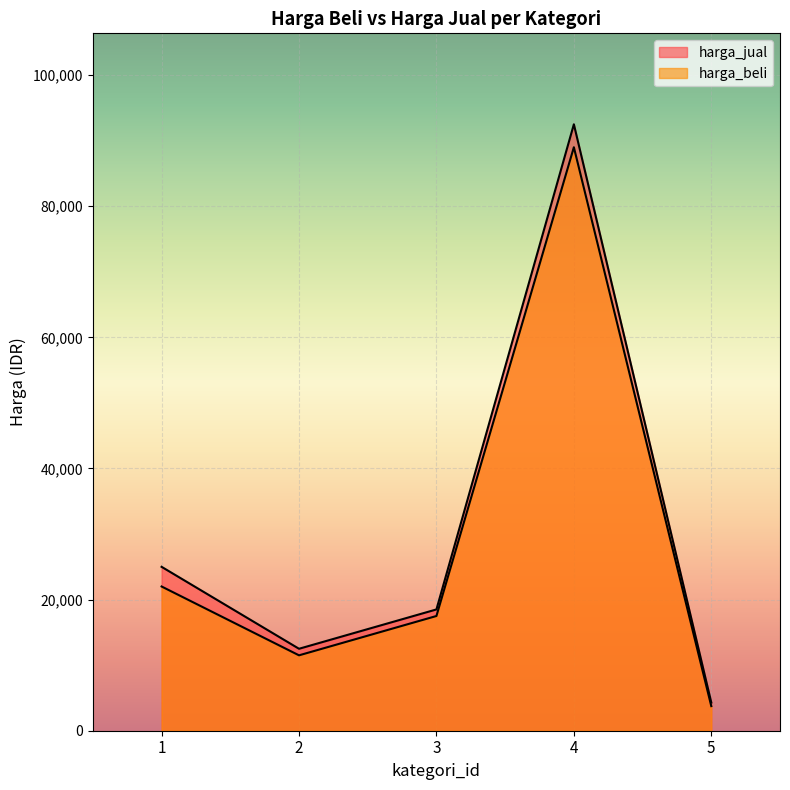

How many data points in harga_beli are above 17500?

2